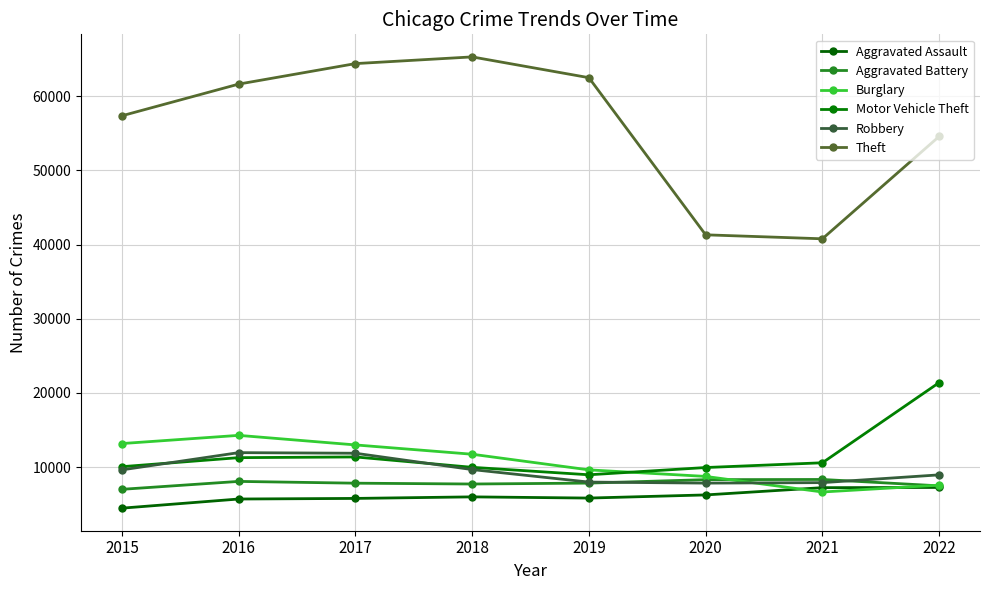

Which category has the lowest value across all series?

2015